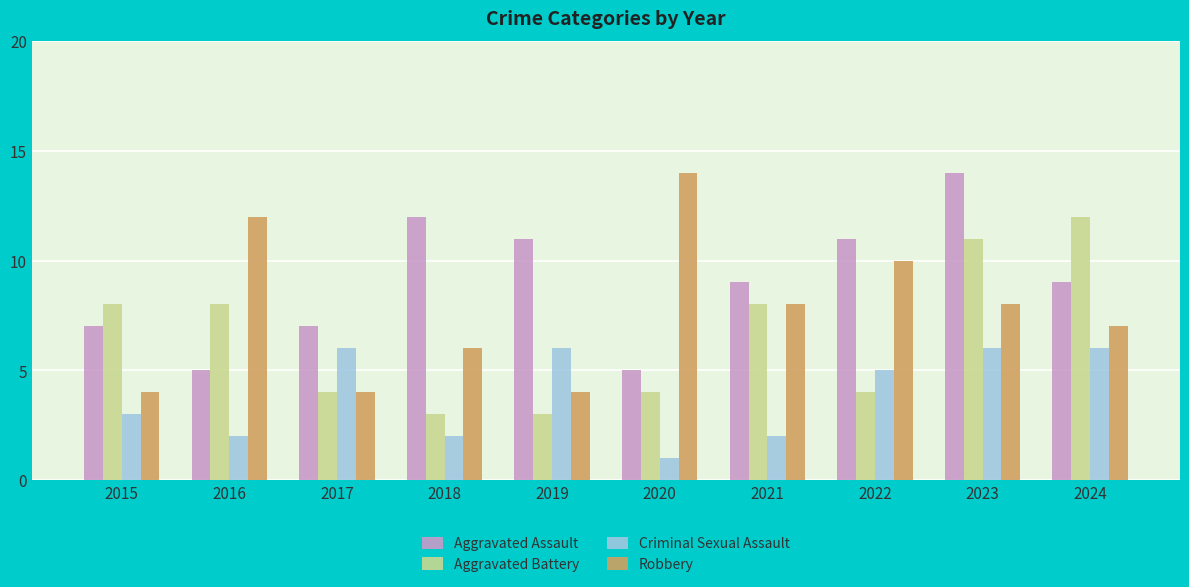

Is it true that Robbery equals 6 at 2018?

True